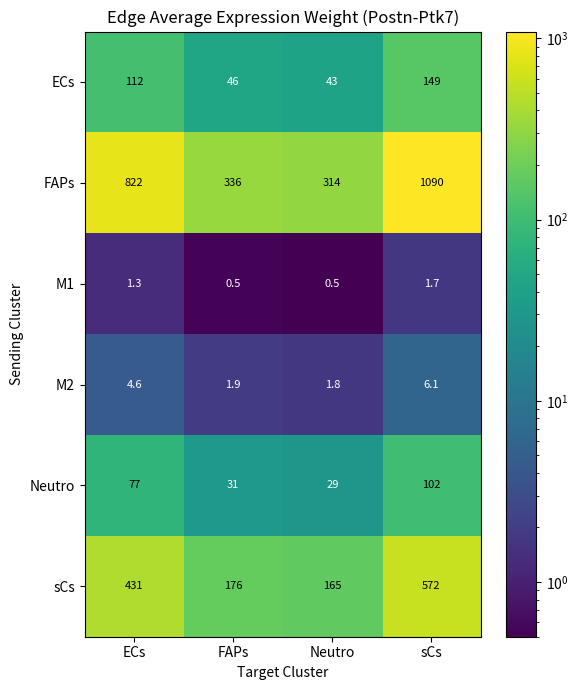

What is the minimum value shown in the chart?

0.5